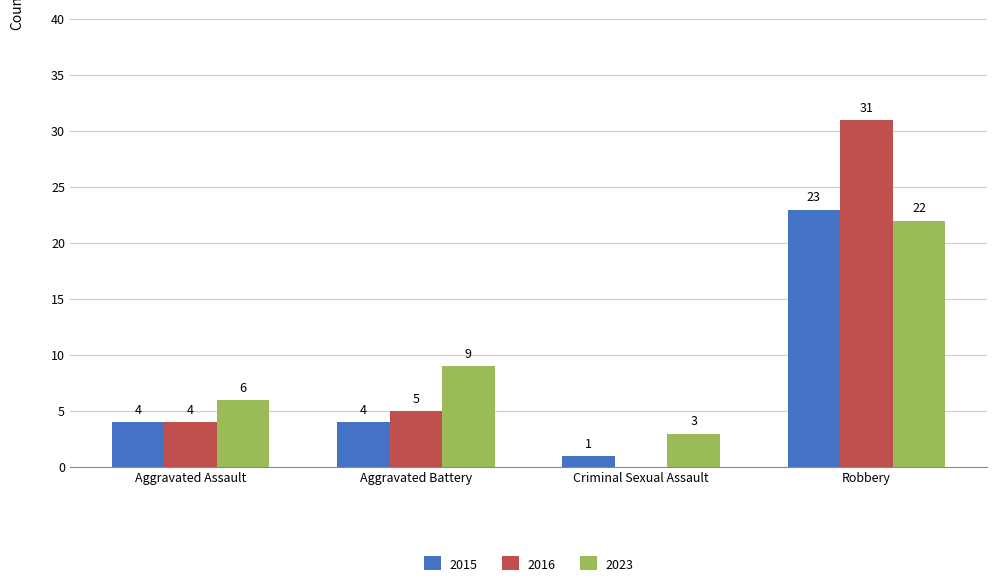

What is the total value across all series at Aggravated Battery?

18